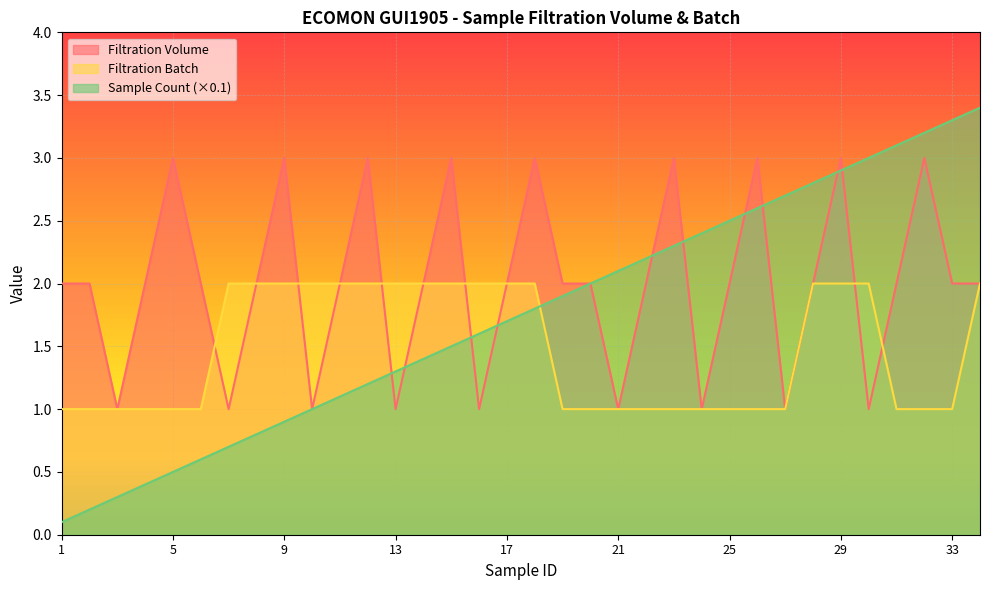

At which category is the sum across all series the highest?

29